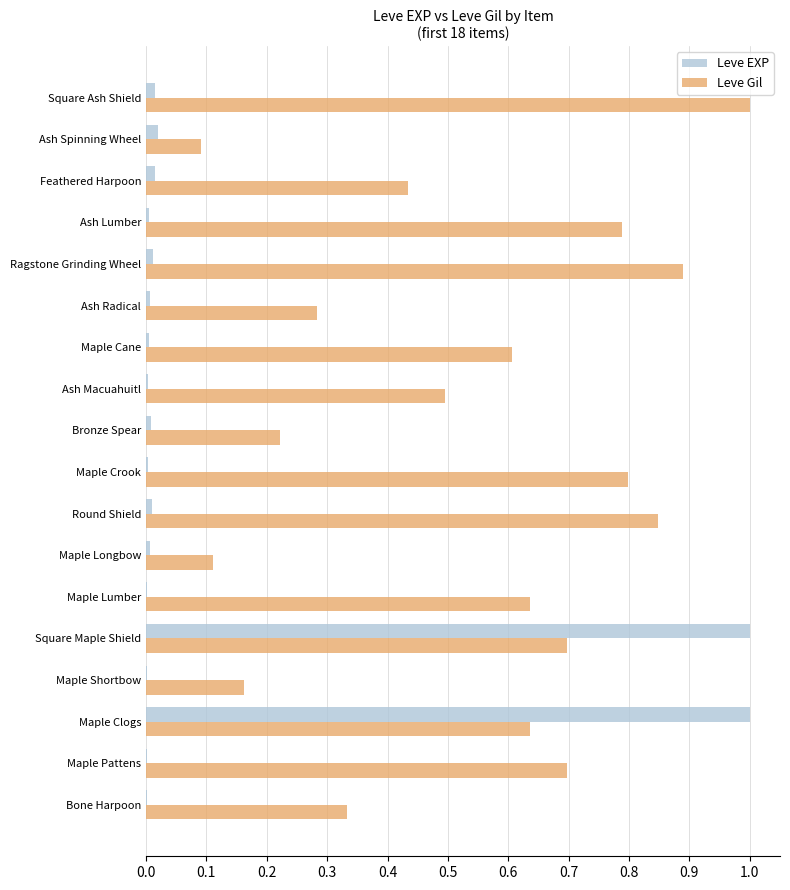

Which category has the highest value in the Leve Gil series?

Square Ash Shield